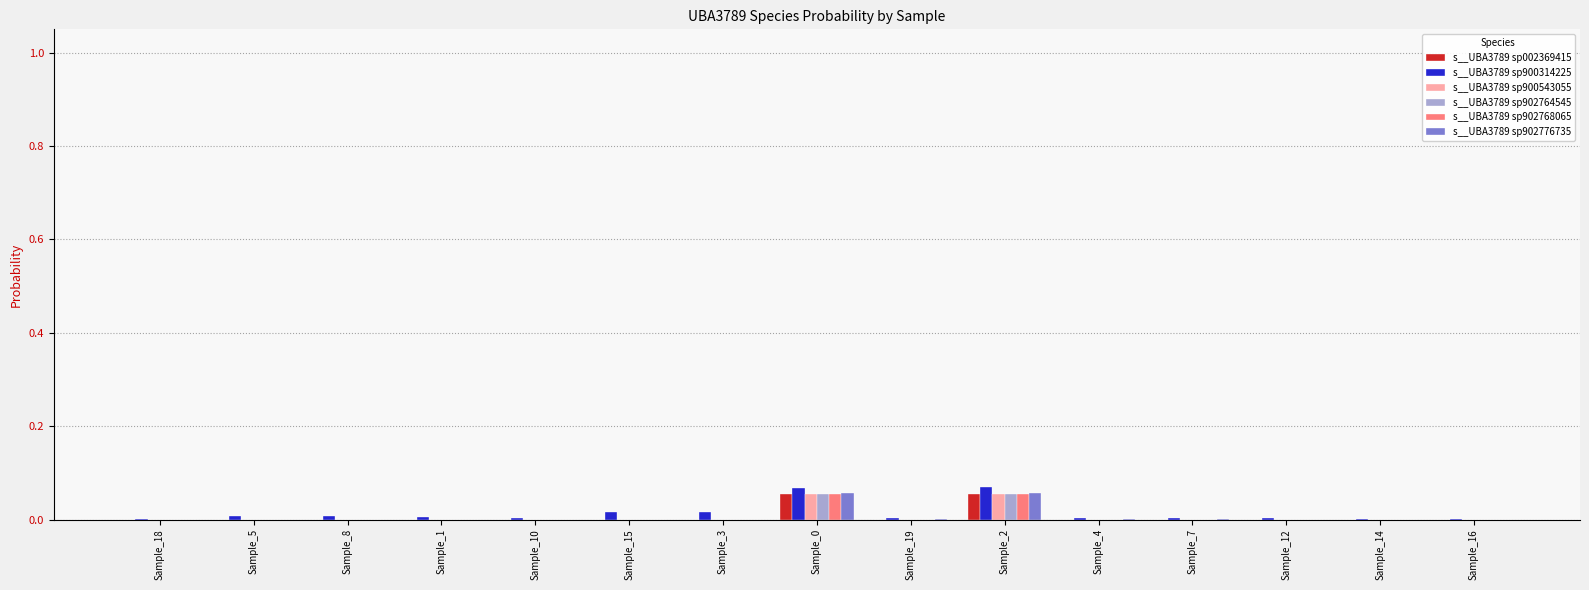

The s__UBA3789 sp900543055 series shows 0.0 at Sample_2. True or false?

False